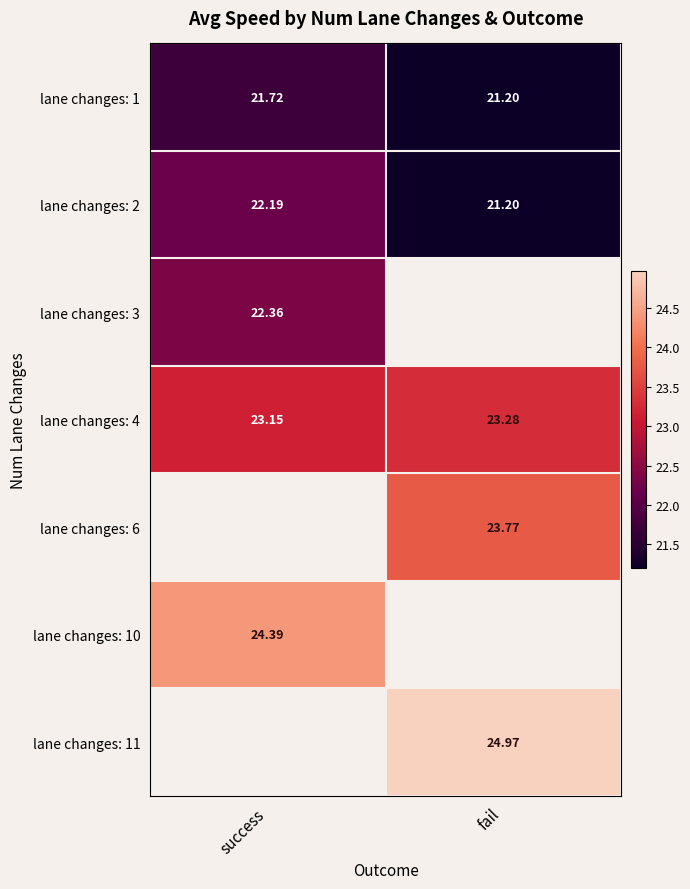

At which label does lane changes: 2 reach its peak?

success